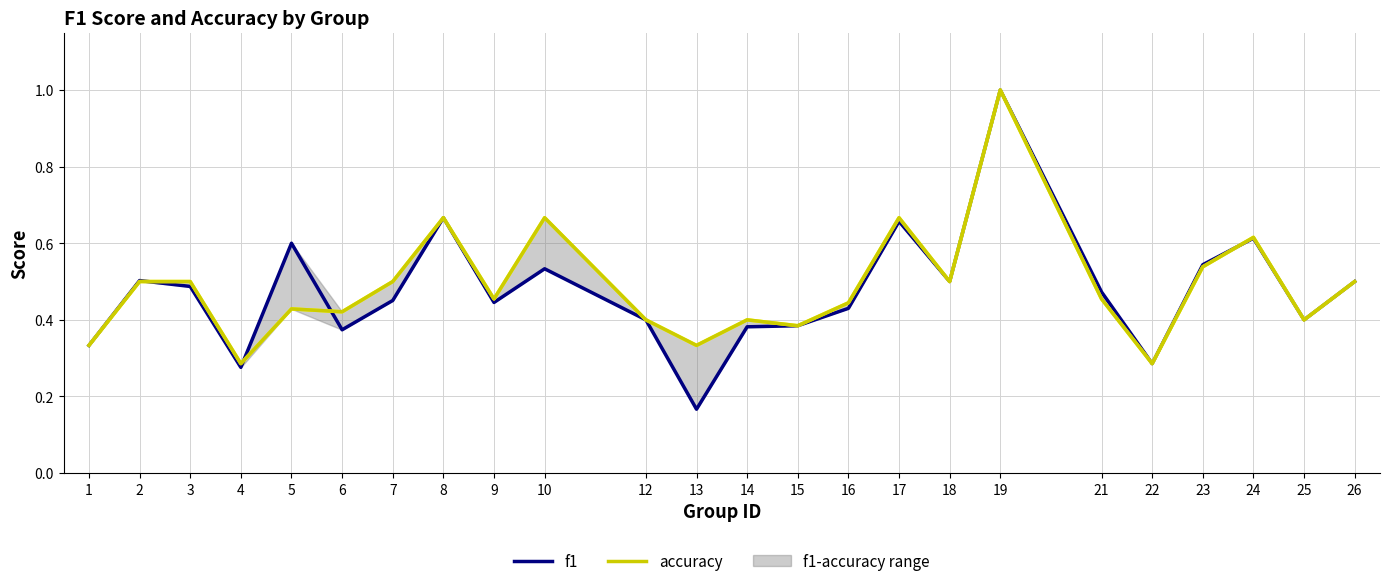

Which series changed the most between 4 and 10?

accuracy